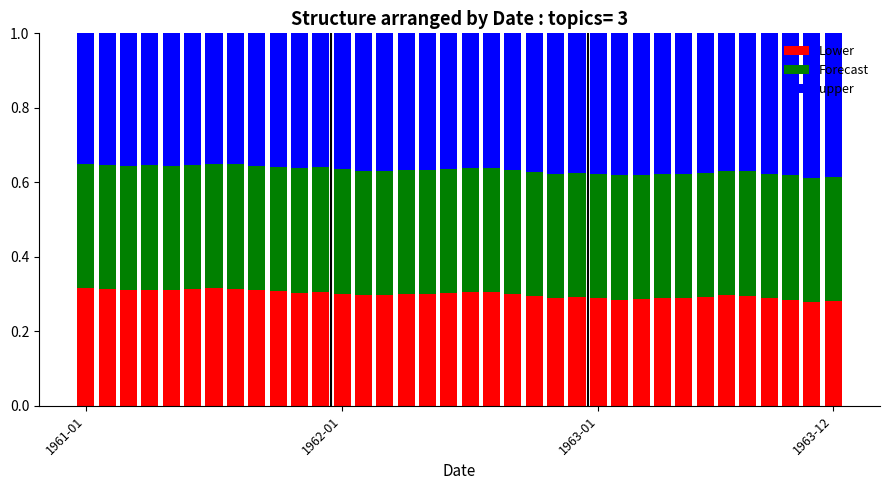

Count the Lower values in the range 0 to 1.

36